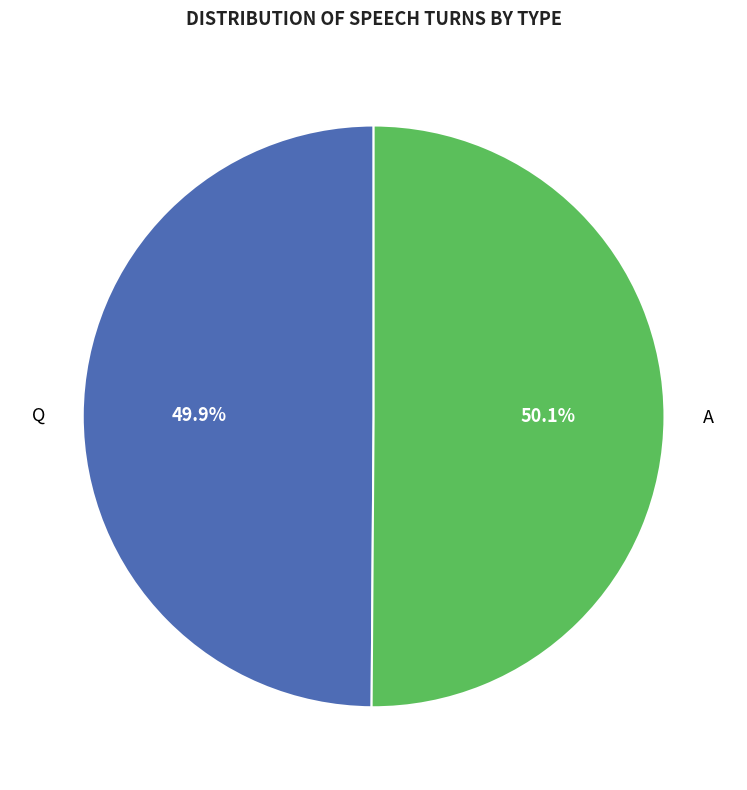

Is there a majority slice in this chart?

Yes